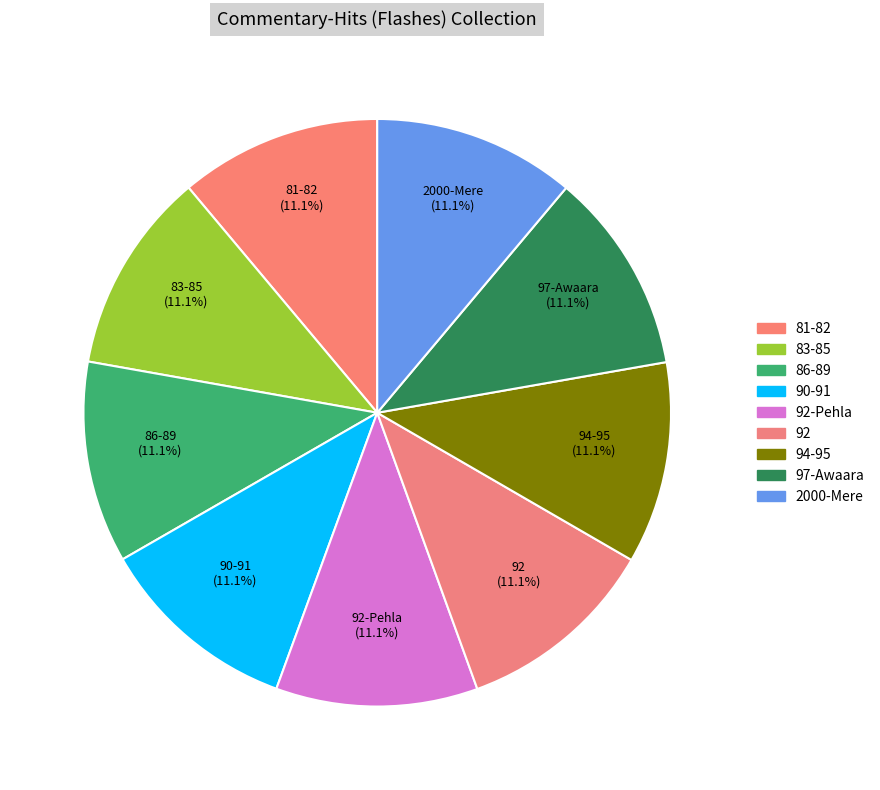

Which slice is the smallest?

Commentary-Hits (Flashes) Of 81 To 82